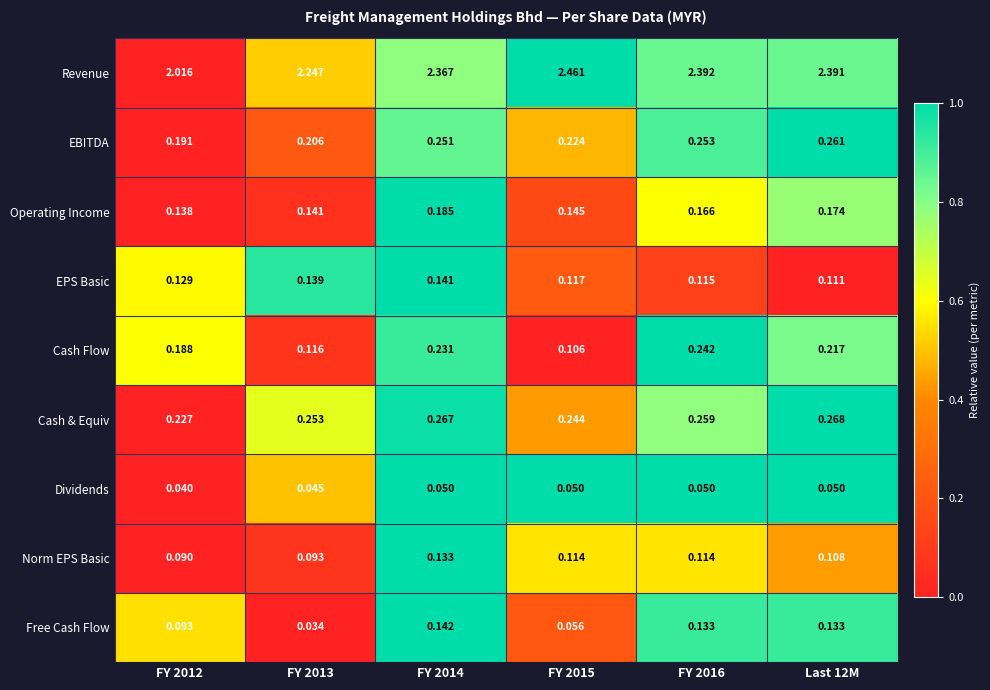

Which series has the largest range (max minus min)?

Revenue